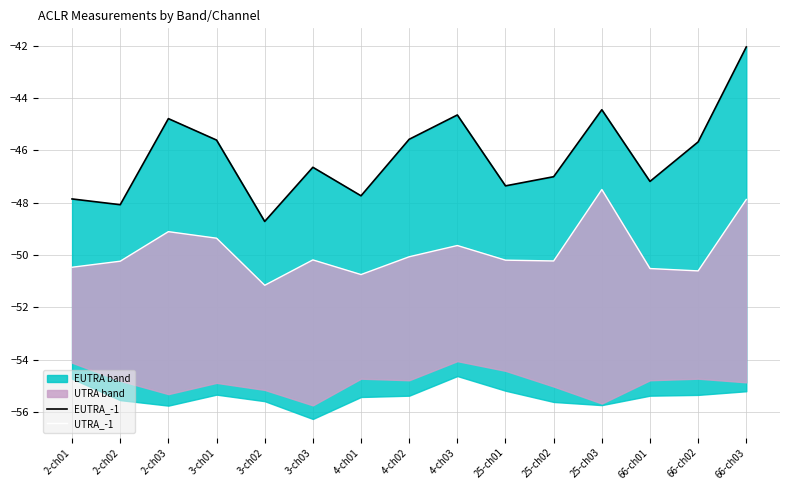

Reading left to right, extract all data points from this chart.

EUTRA_-1: 2-ch01=-47.9	2-ch02=-48.1	2-ch03=-44.8	3-ch01=-45.6	3-ch02=-48.7	3-ch03=-46.6	4-ch01=-47.7	4-ch02=-45.6	4-ch03=-44.6	25-ch01=-47.4	25-ch02=-47.0	25-ch03=-44.5	66-ch01=-47.2	66-ch02=-45.7	66-ch03=-42.0
UTRA_-1: 2-ch01=-50.5	2-ch02=-50.2	2-ch03=-49.1	3-ch01=-49.4	3-ch02=-51.2	3-ch03=-50.2	4-ch01=-50.8	4-ch02=-50.1	4-ch03=-49.6	25-ch01=-50.2	25-ch02=-50.2	25-ch03=-47.5	66-ch01=-50.5	66-ch02=-50.6	66-ch03=-47.9